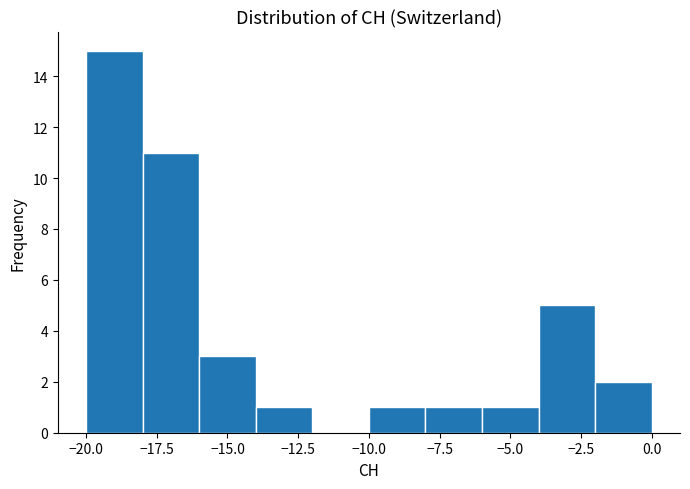

Reading left to right, transcribe this chart: for each bar, give the range it covers on the x-axis and its height. The values are not printed on the chart, so give them approximately, as read against the axis.

-20 to -18: 15
-18 to -16: 11
-16 to -14: 3
-14 to -12: 1
-12 to -10: 0
-10 to -8: 1
-8 to -6: 1
-6 to -4: 1
-4 to -2: 5
-2 to 0: 2